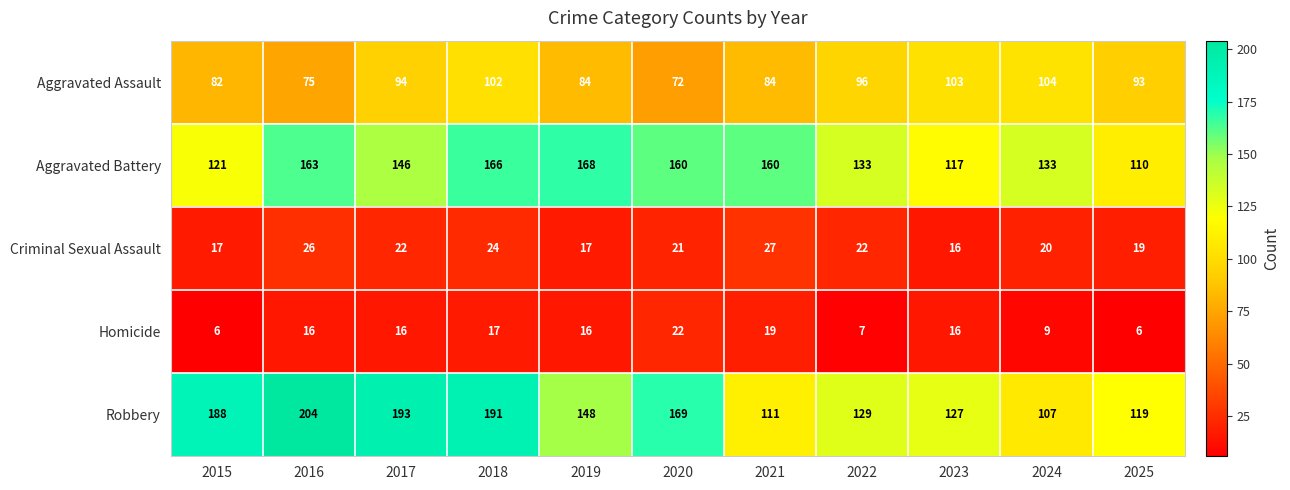

Is it true that Homicide equals 5 at 2022?

False